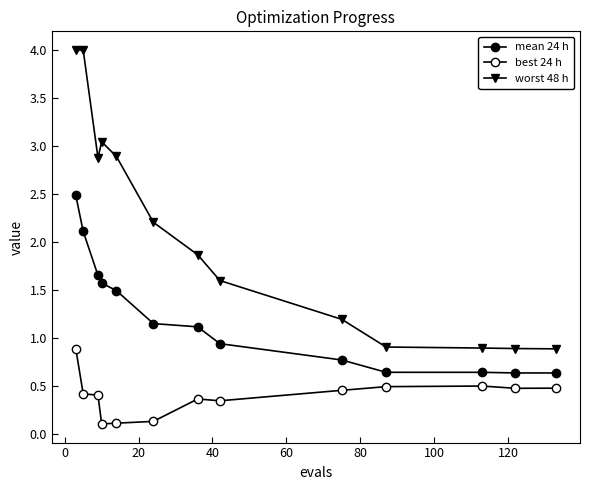

How many values in the worst 48 h series are below 1?

4